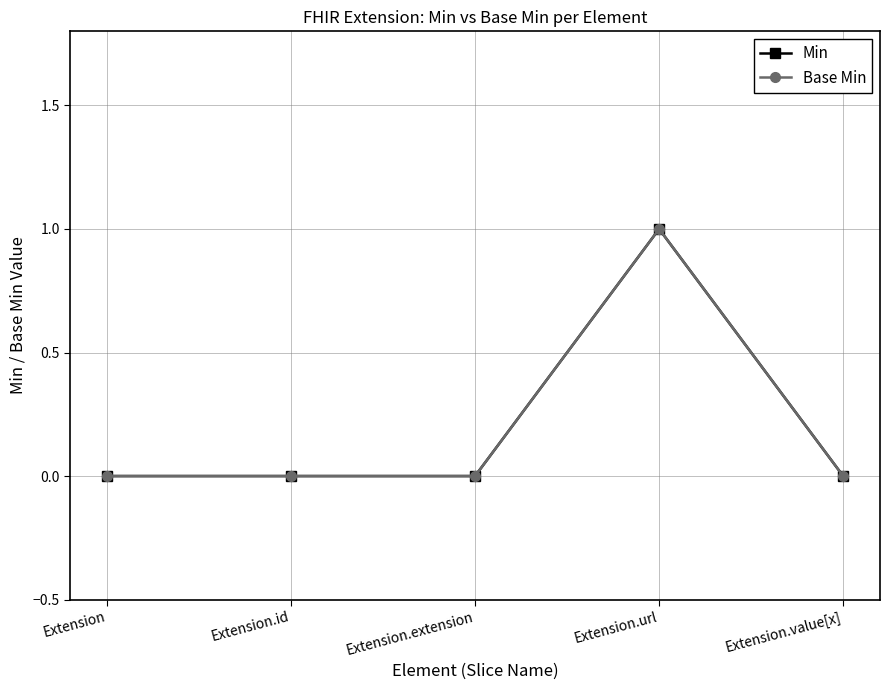

Is this an area chart (filled region under the line)?

No